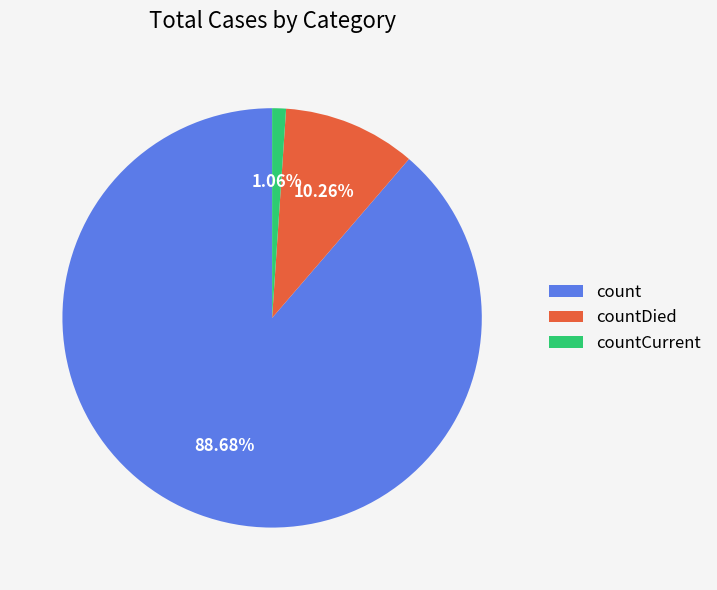

Which slice is the largest?

count